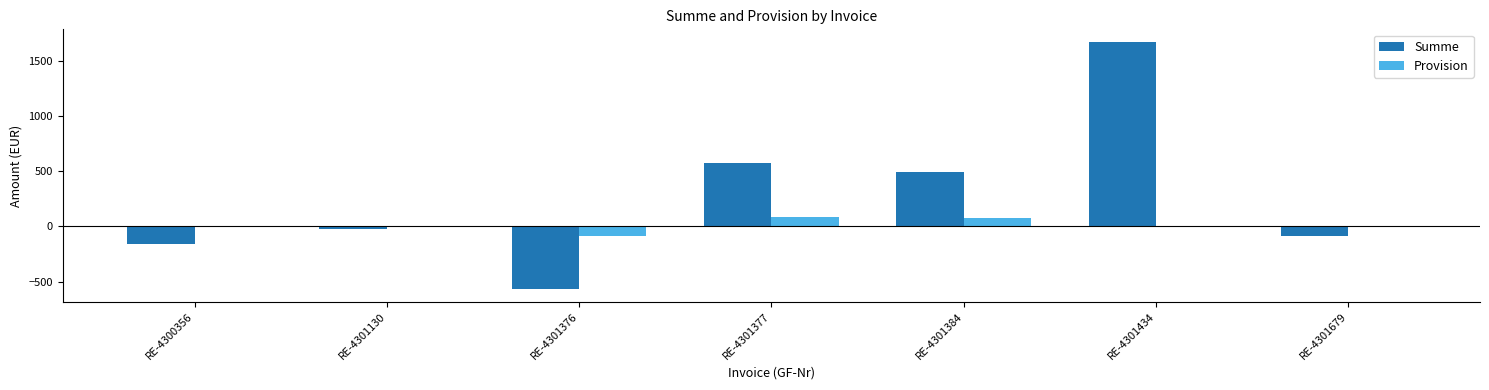

Which label corresponds to the largest value in the chart?

RE-4301434